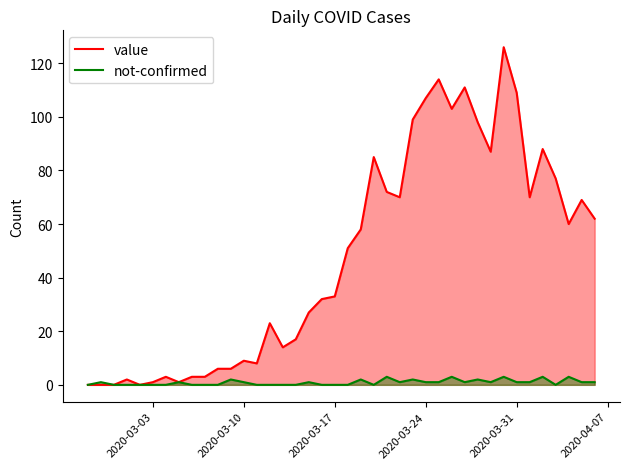

Rank the series by their average value, from lowest to highest.

not-confirmed, value